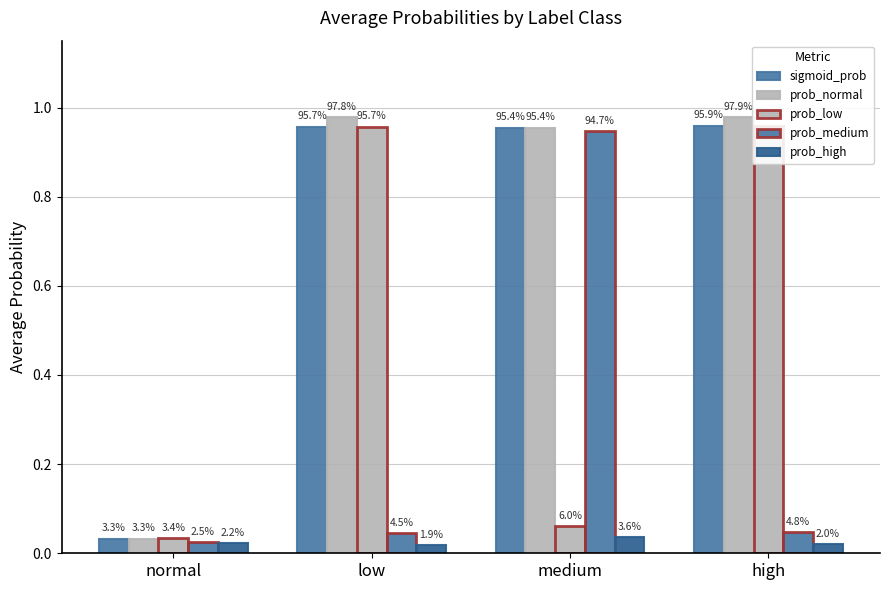

How many groups of bars are there?

4